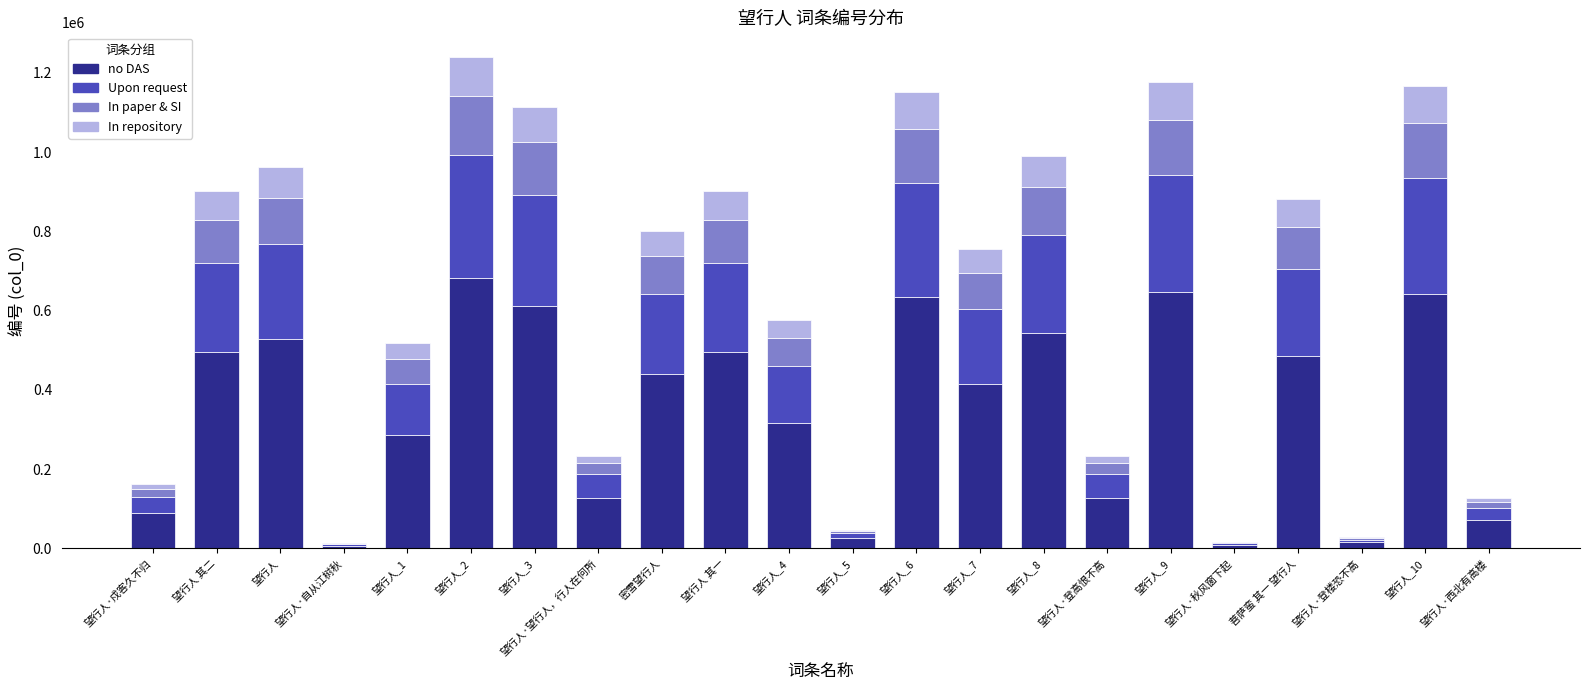

What is the total value across all series at 望行人 其一?

901483.0